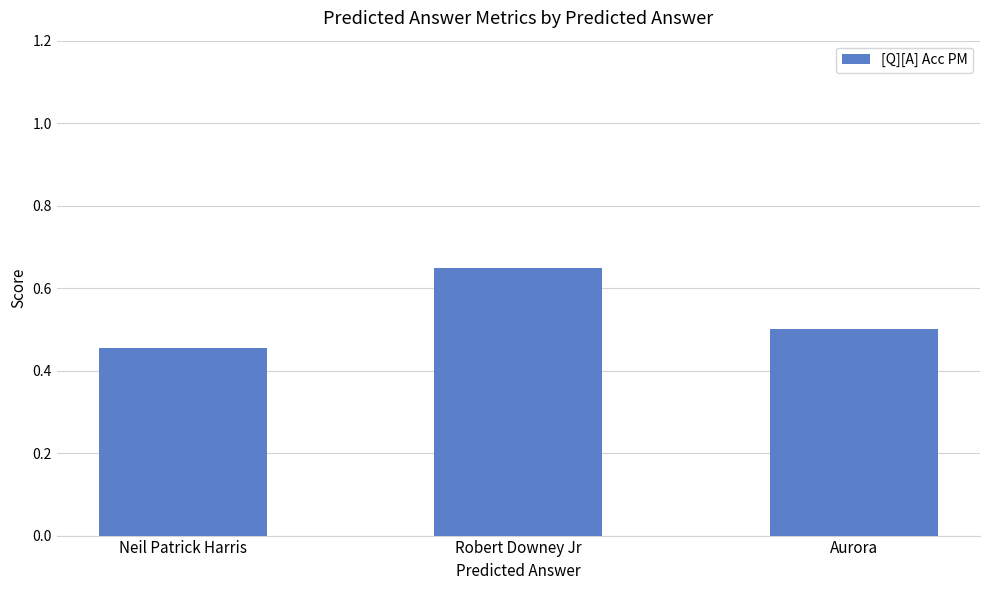

Which label corresponds to the smallest value in the chart?

Neil Patrick Harris